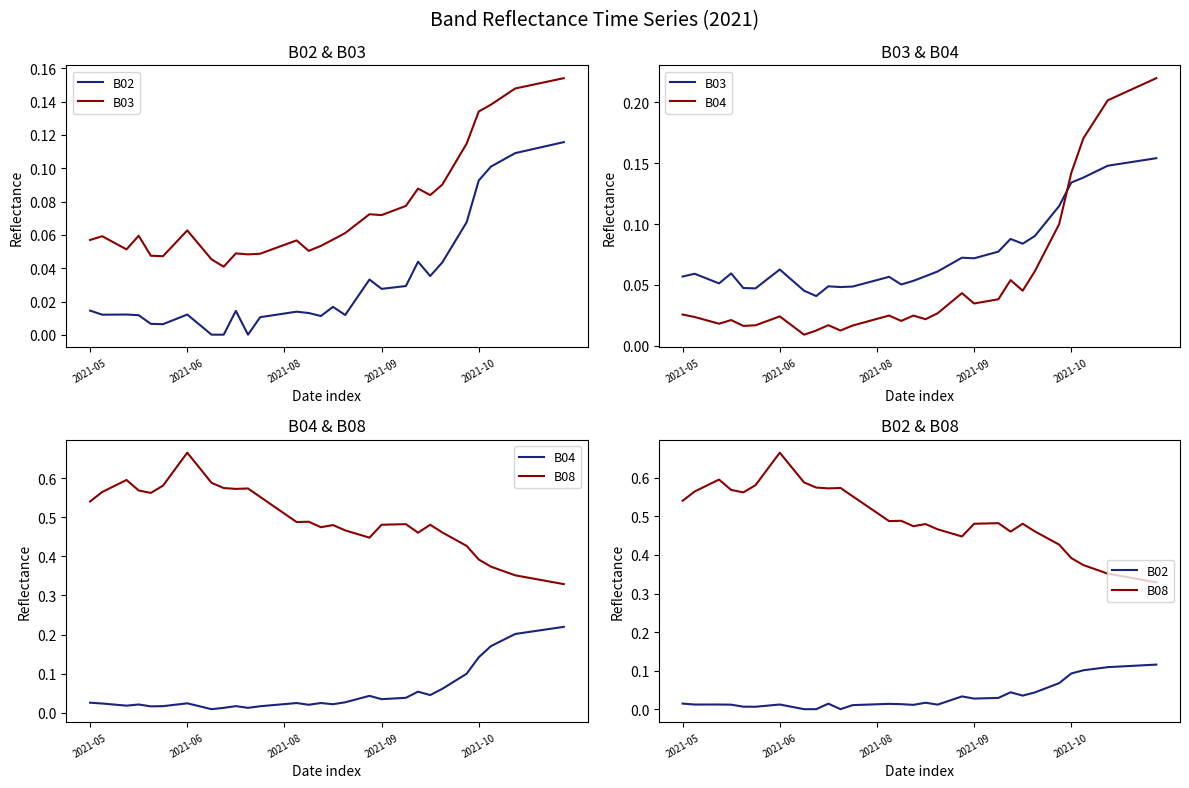

Does the chart have visible grid lines?

No